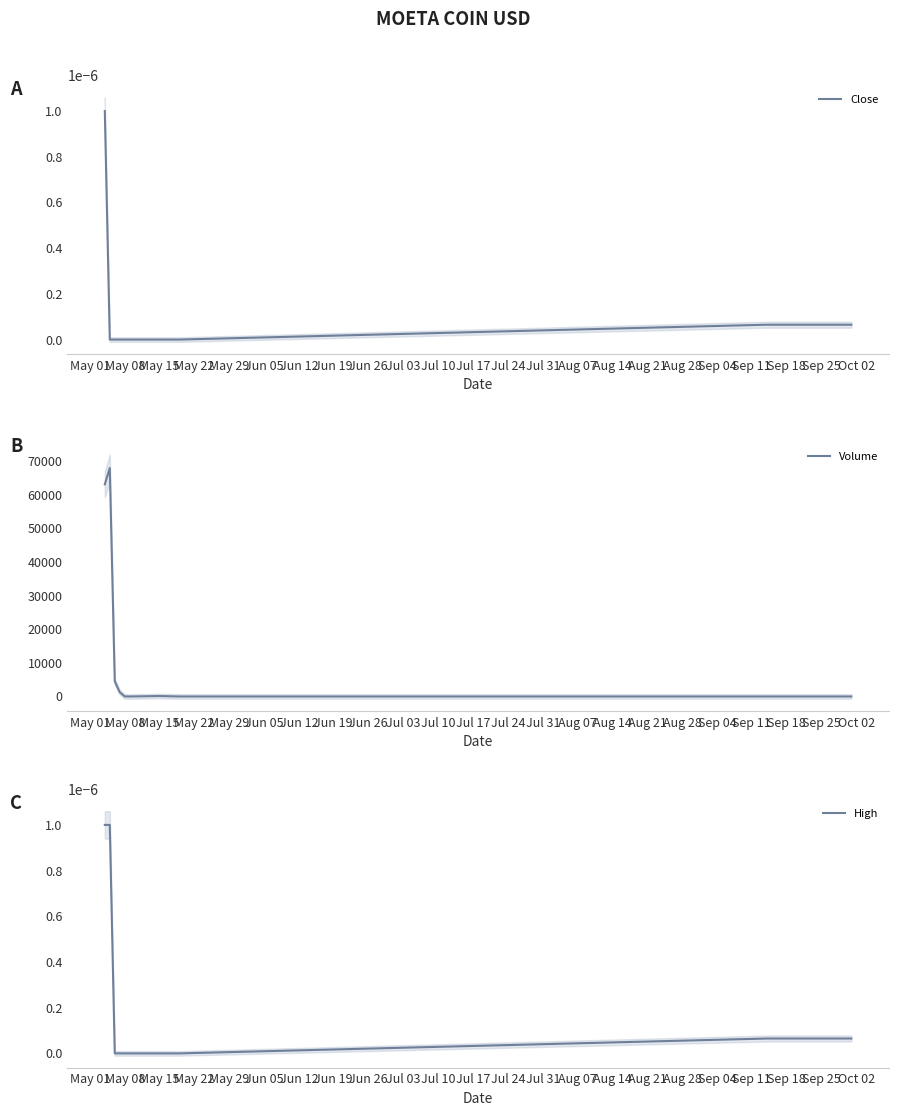

What is the difference between the maximum and minimum values in the Volume series?

67958